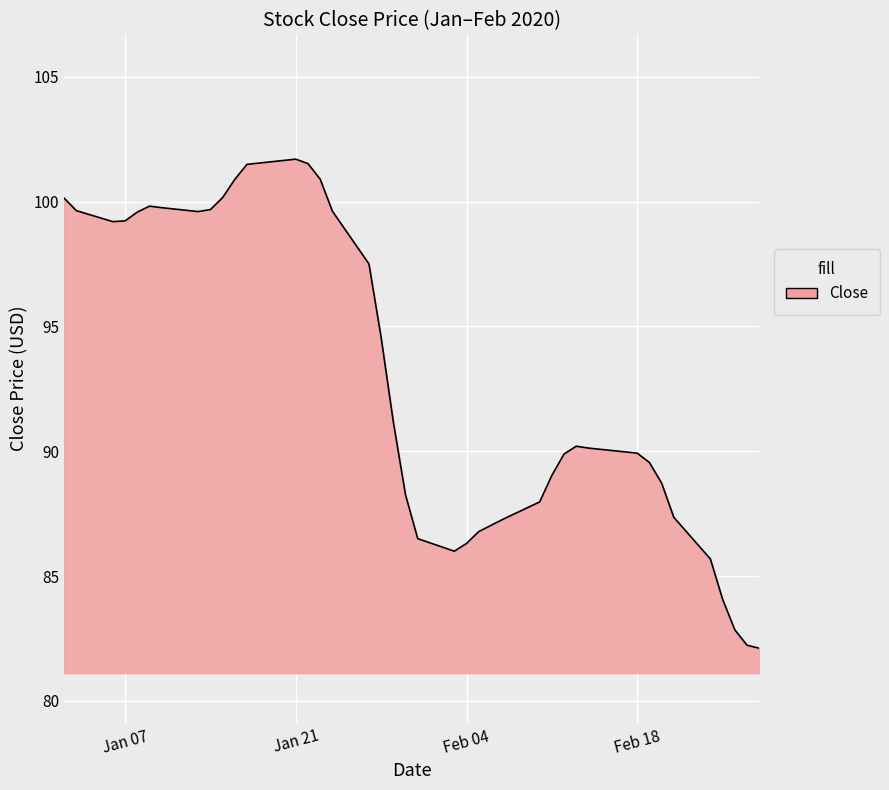

What is the minimum value shown in the chart?

82.1